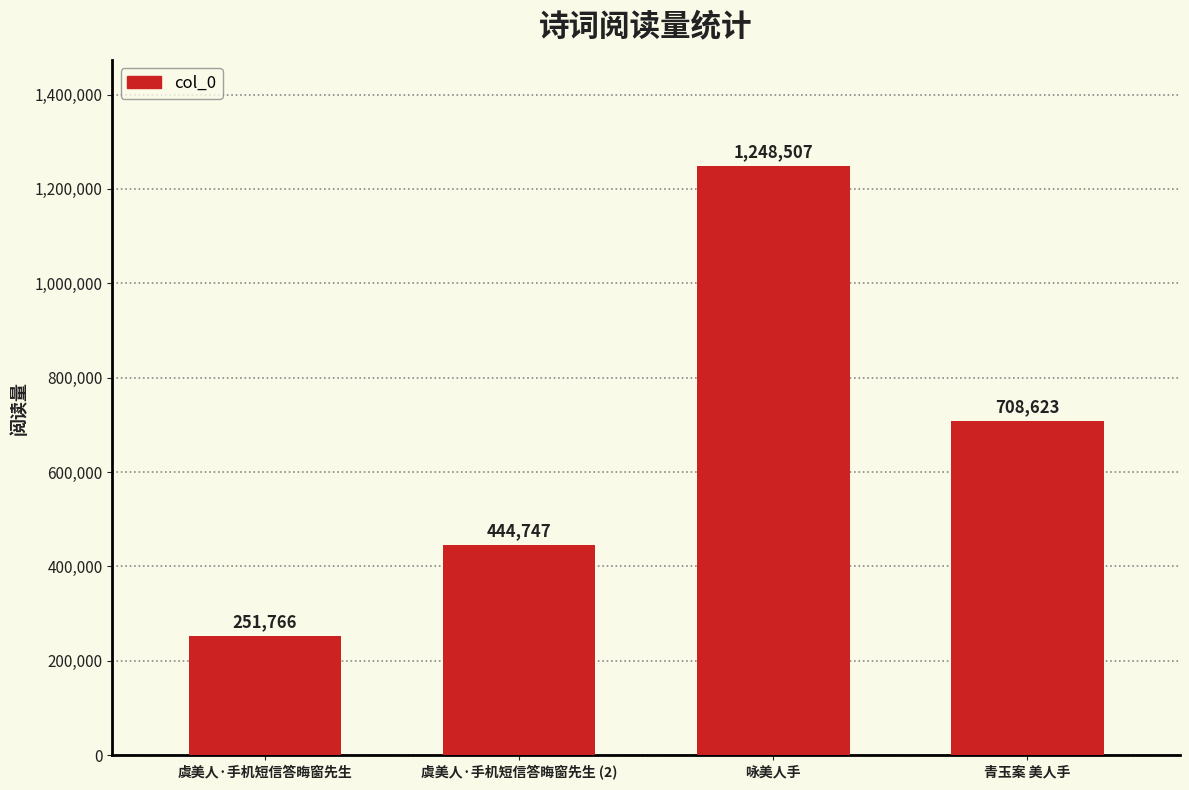

How many series are shown in this chart?

1